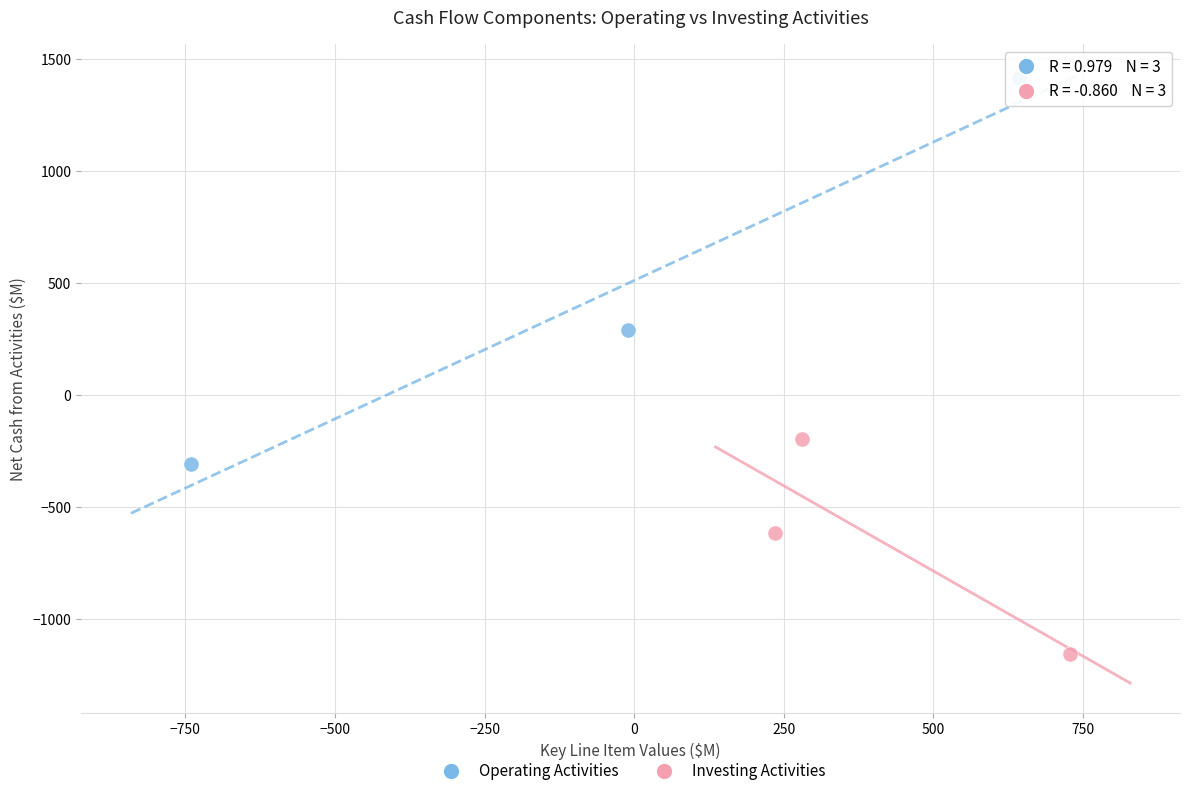

Which series has the widest spread of Y values?

Operating Activities